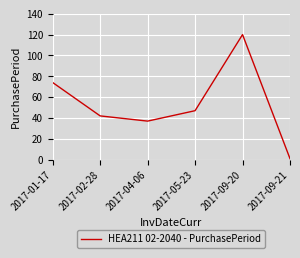

Reading left to right, extract all data points from this chart.

2017-01-17=74	2017-02-28=42	2017-04-06=37	2017-05-23=47	2017-09-20=120	2017-09-21=1